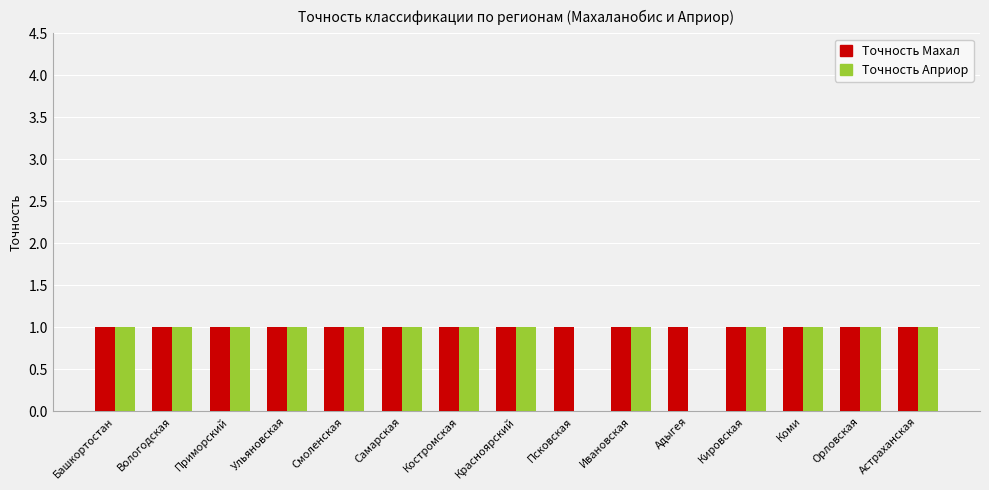

The value of Точность Априор at Вологодская is 2. True or false?

False